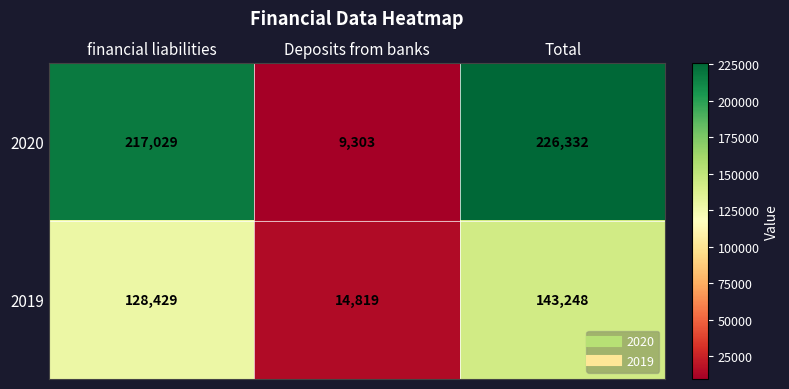

Rank the series at Total from lowest to highest value.

2019, 2020